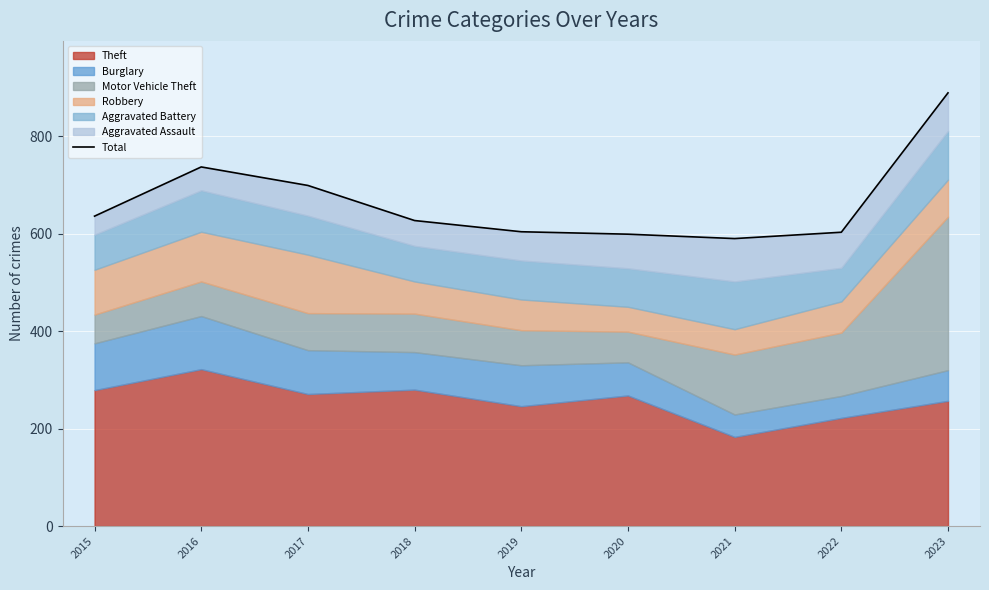

Which has a higher value, 2019 or 2020?

2019